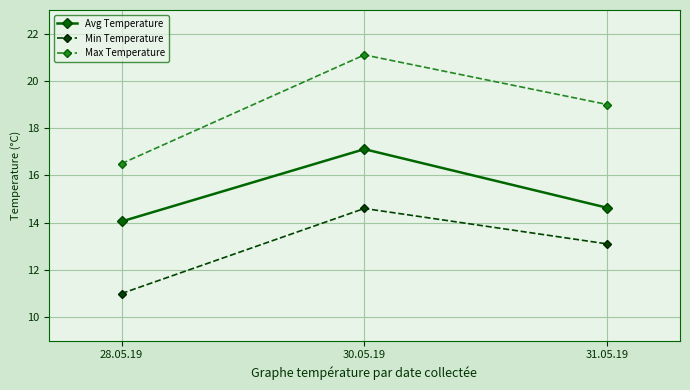

What position from the right is 28.05.19?

3